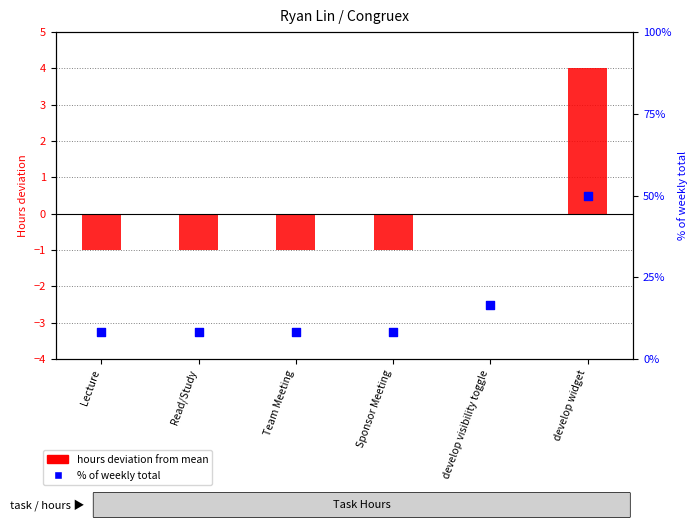

Which series has the largest total across all categories?

% of weekly total